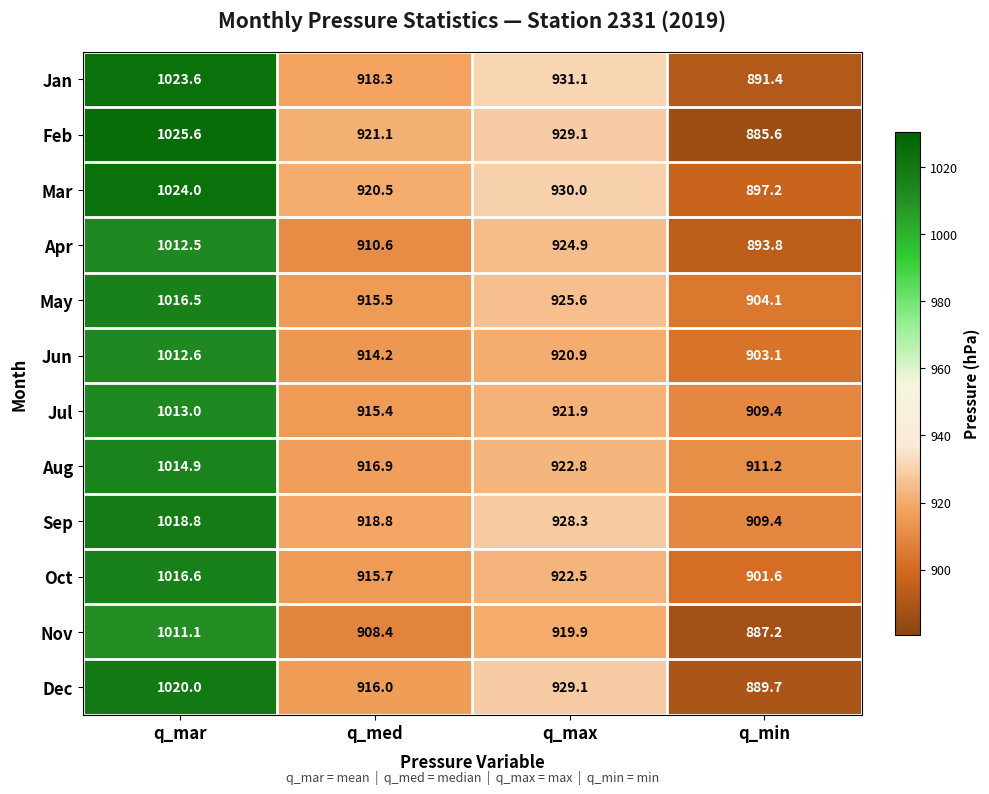

Between q_med and q_min, which series saw the biggest shift?

Feb